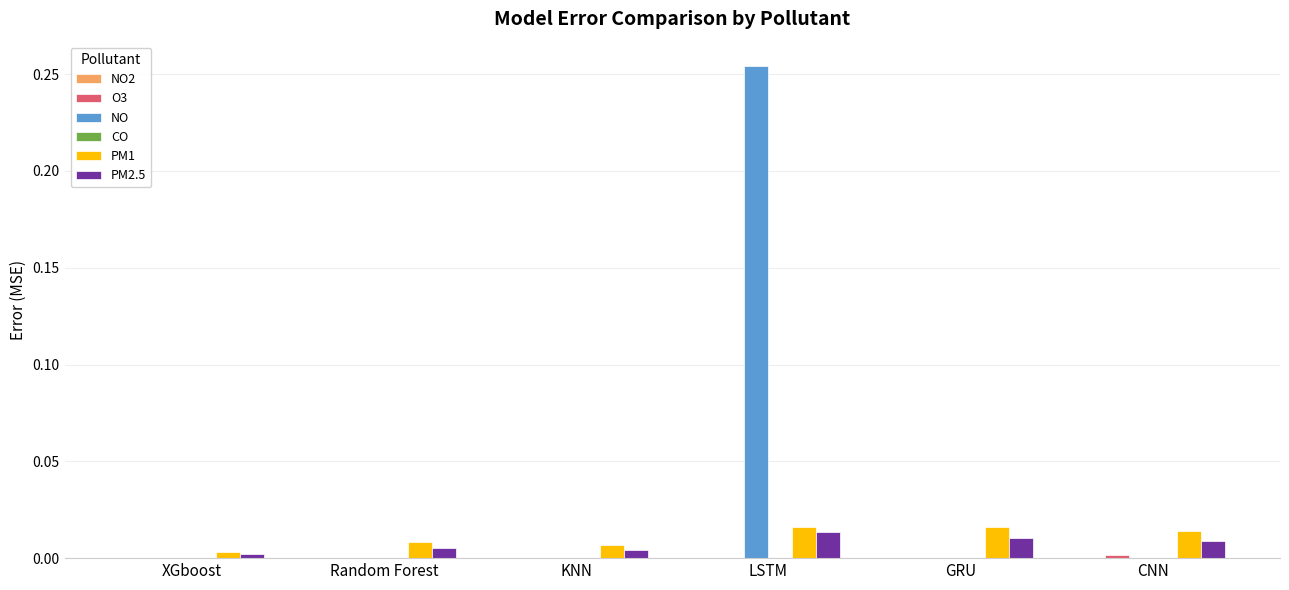

Which series changed the most between LSTM and CNN?

NO